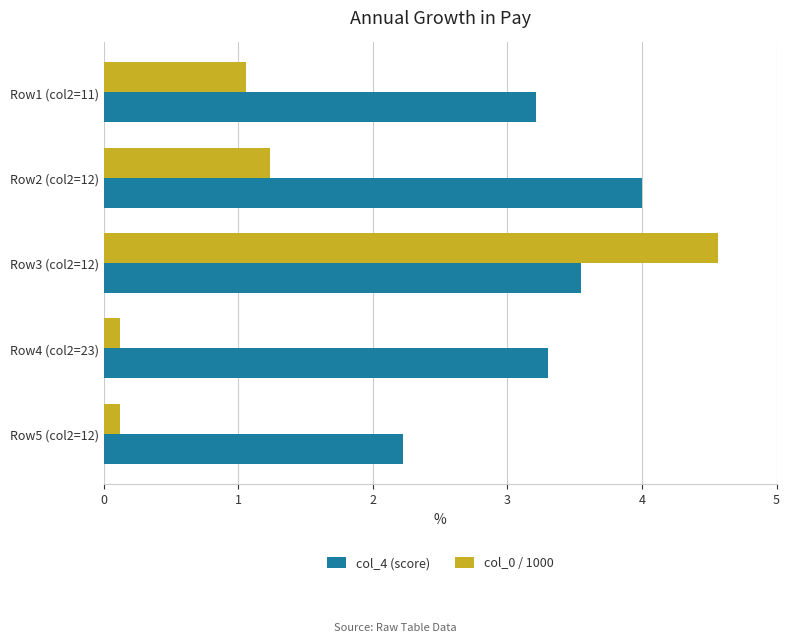

What are all the series names shown in the legend?

col_4 (score), col_0 / 1000